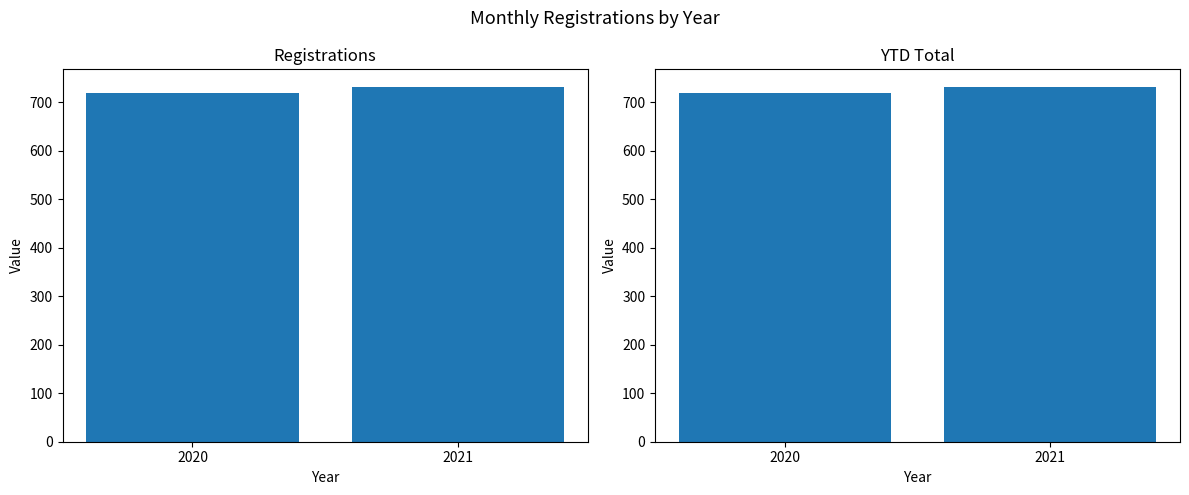

Is the value of Registrations at 2020 greater than the value of YTD at 2020?

No